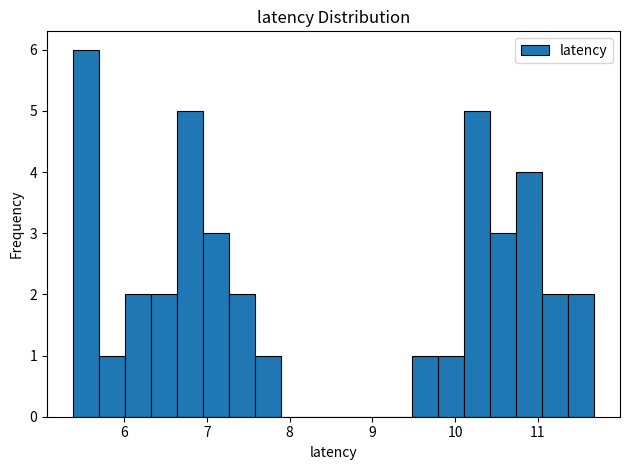

Read against the x-axis, roughly where is the centre of the tallest bar?

5.5